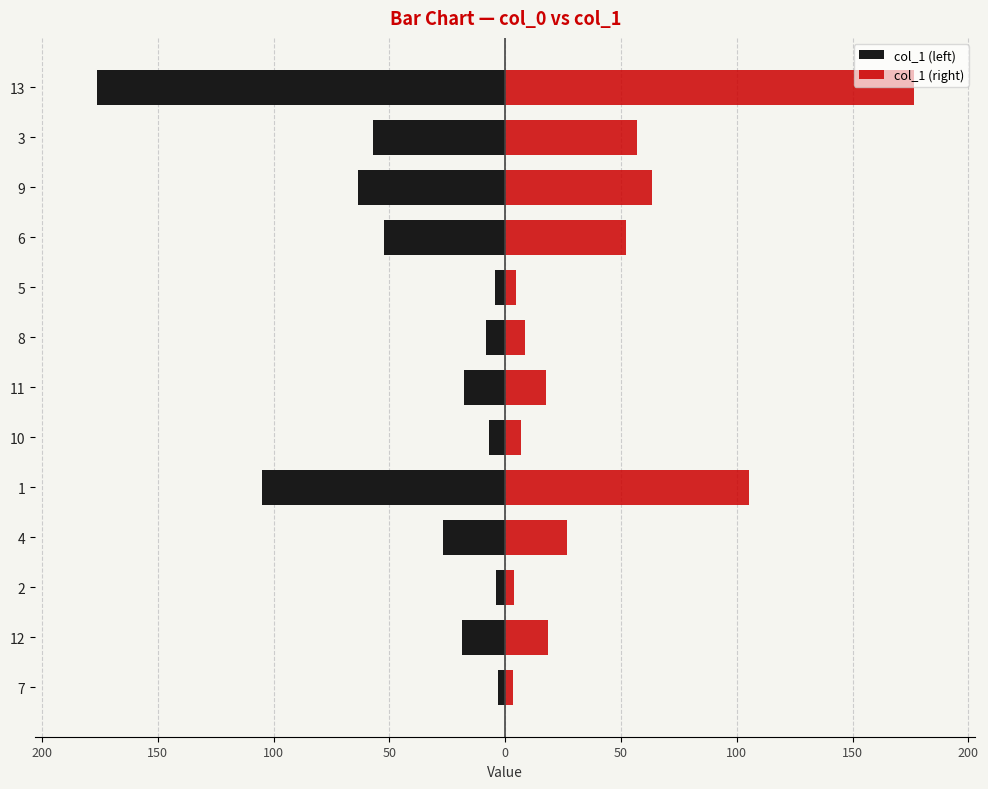

How many groups of bars are there?

13